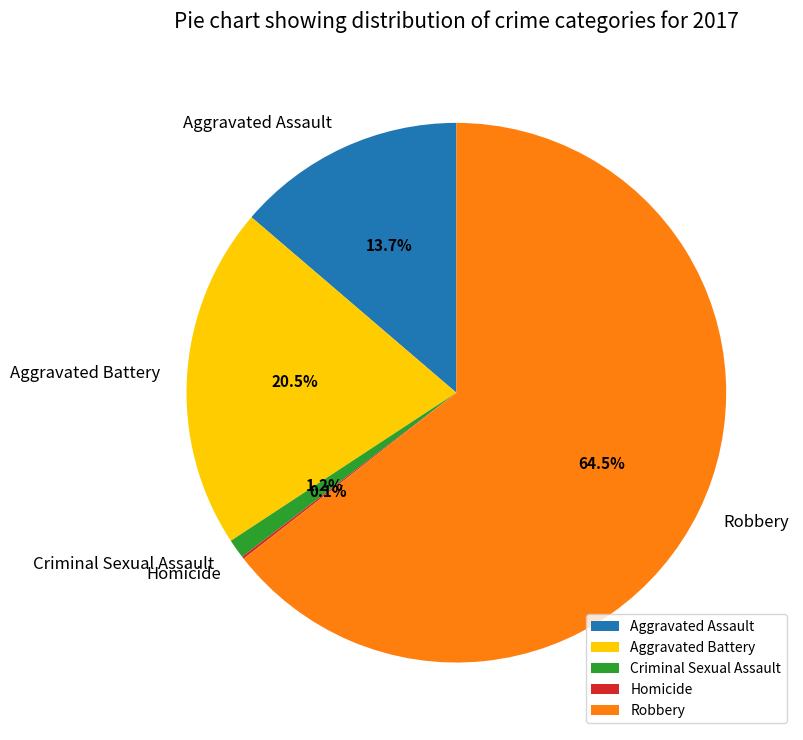

Is there any slice that represents more than half of the pie?

Yes